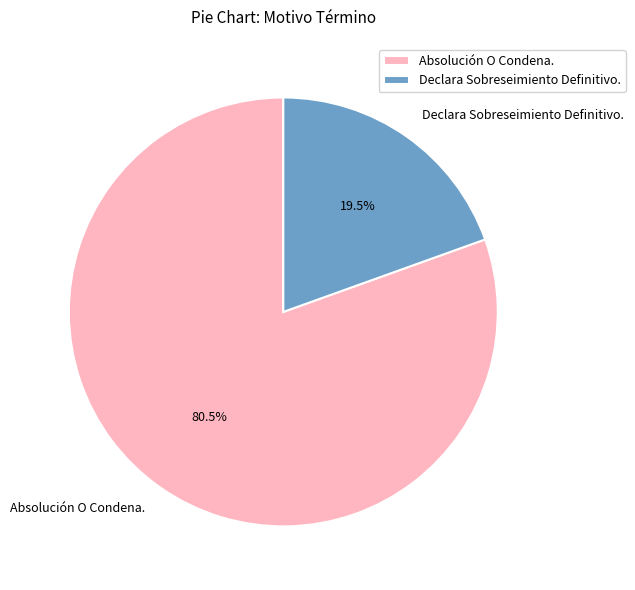

To the nearest percent, what is the difference between the largest and smallest slice percentages?

61%